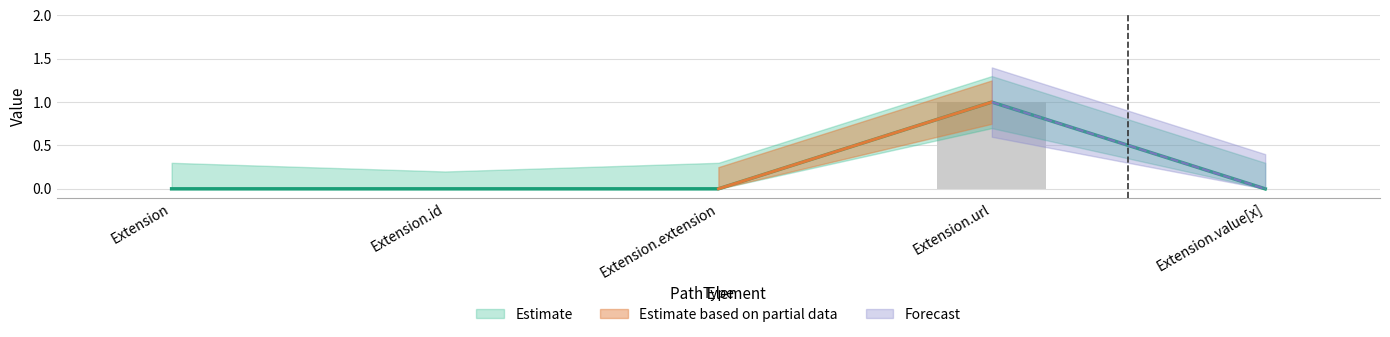

Does the chart contain any negative values?

No